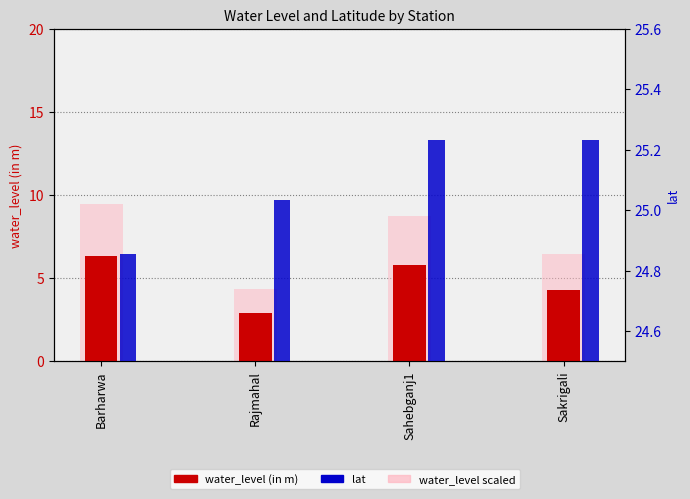

What is the label of the 2nd bar from the left?

Rajmahal